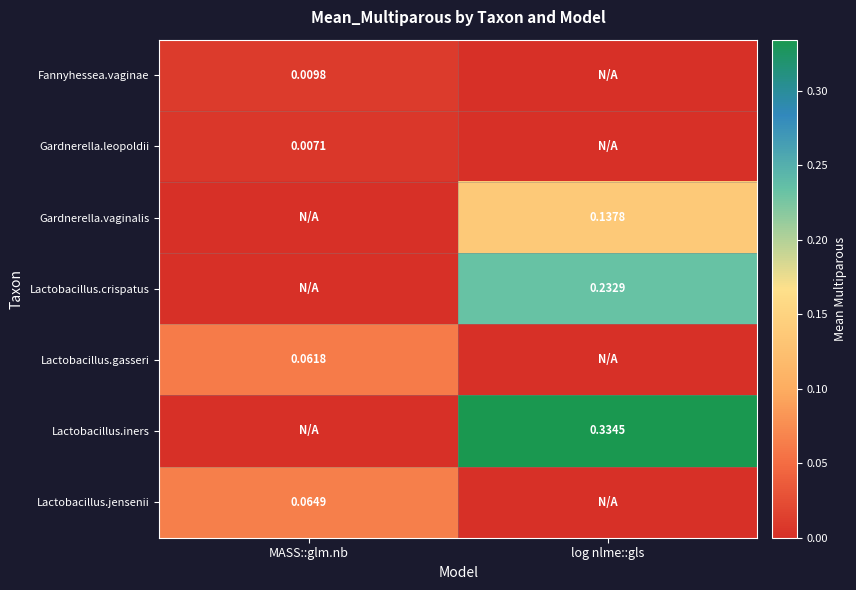

Is the value of Fannyhessea.vaginae at MASS::glm.nb greater than the value of Lactobacillus.gasseri at MASS::glm.nb?

No